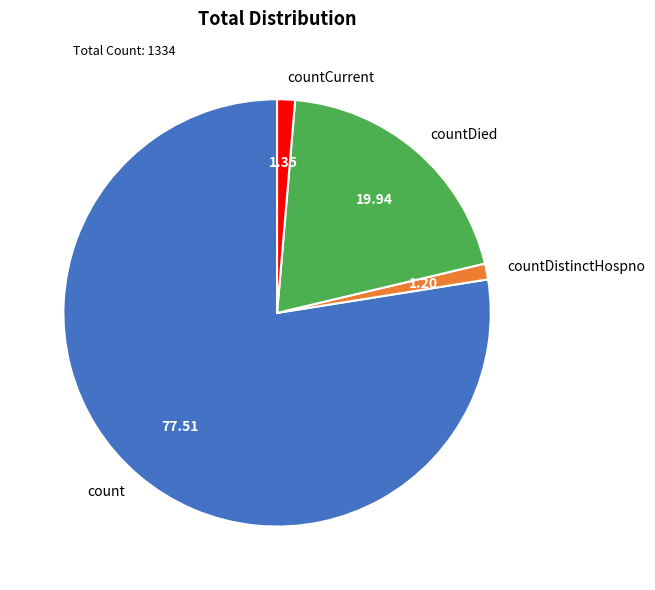

Do countDied and count together represent more than half of the pie?

Yes